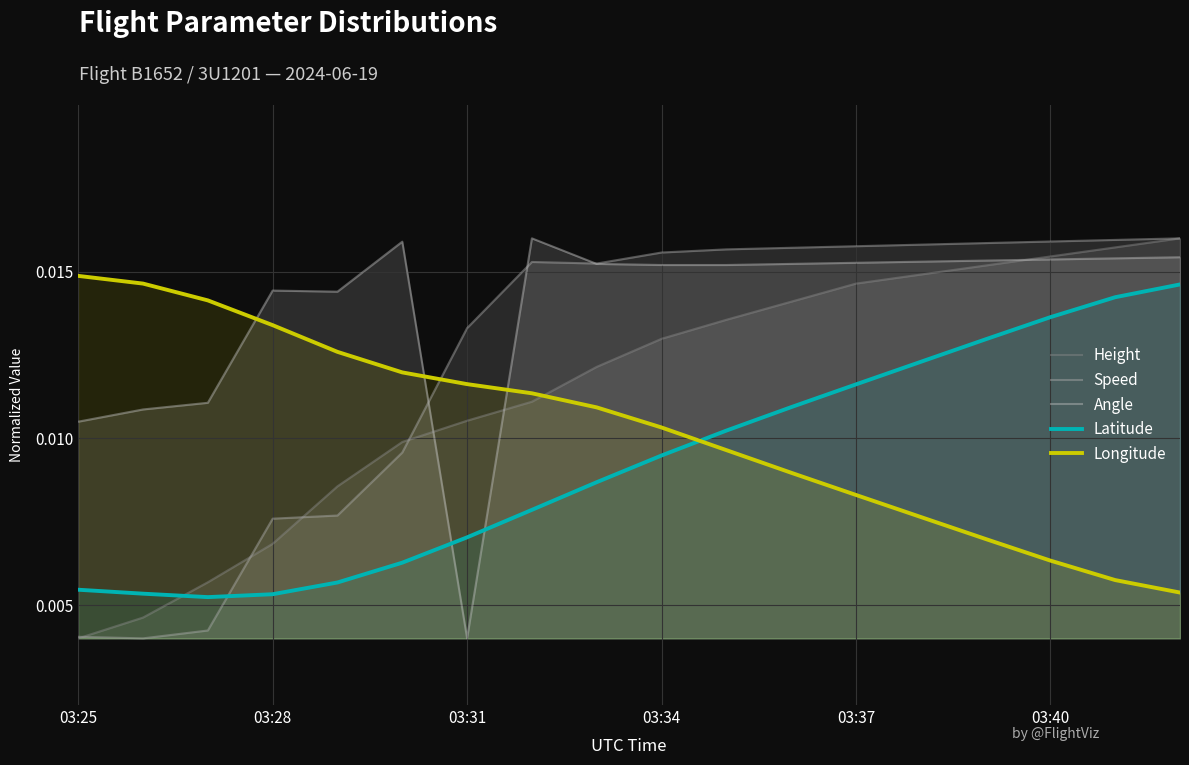

How many times do Longitude and Speed cross each other?

1